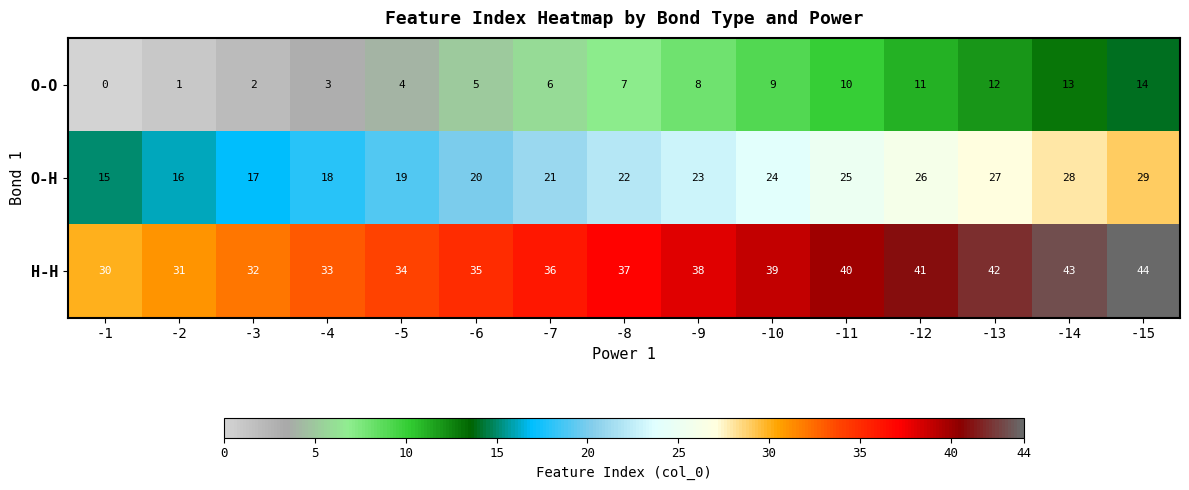

At which label does O-H reach its peak?

-15